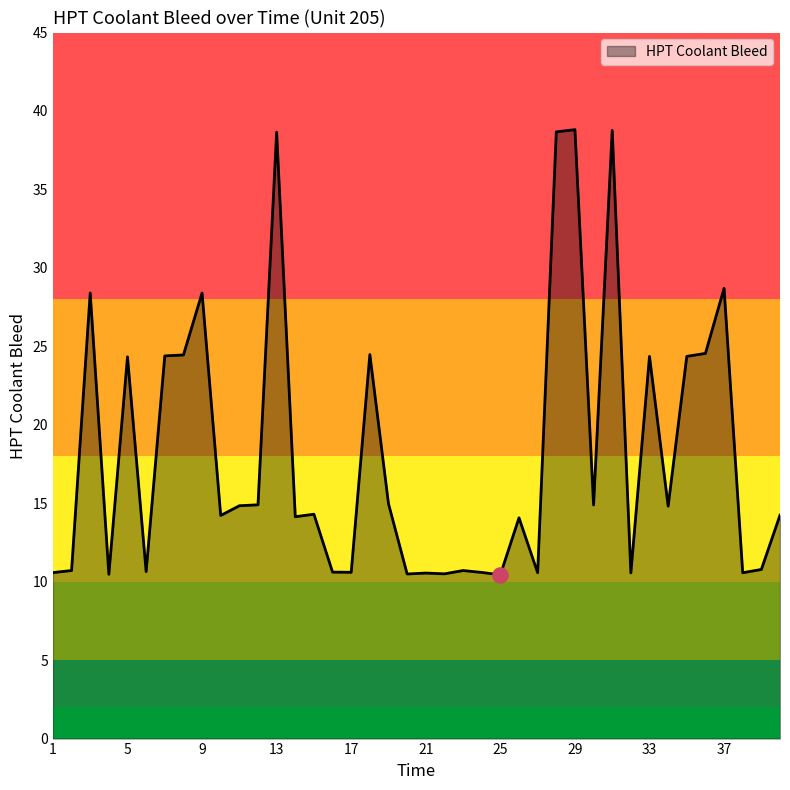

What is the minimum value shown in the chart?

10.4